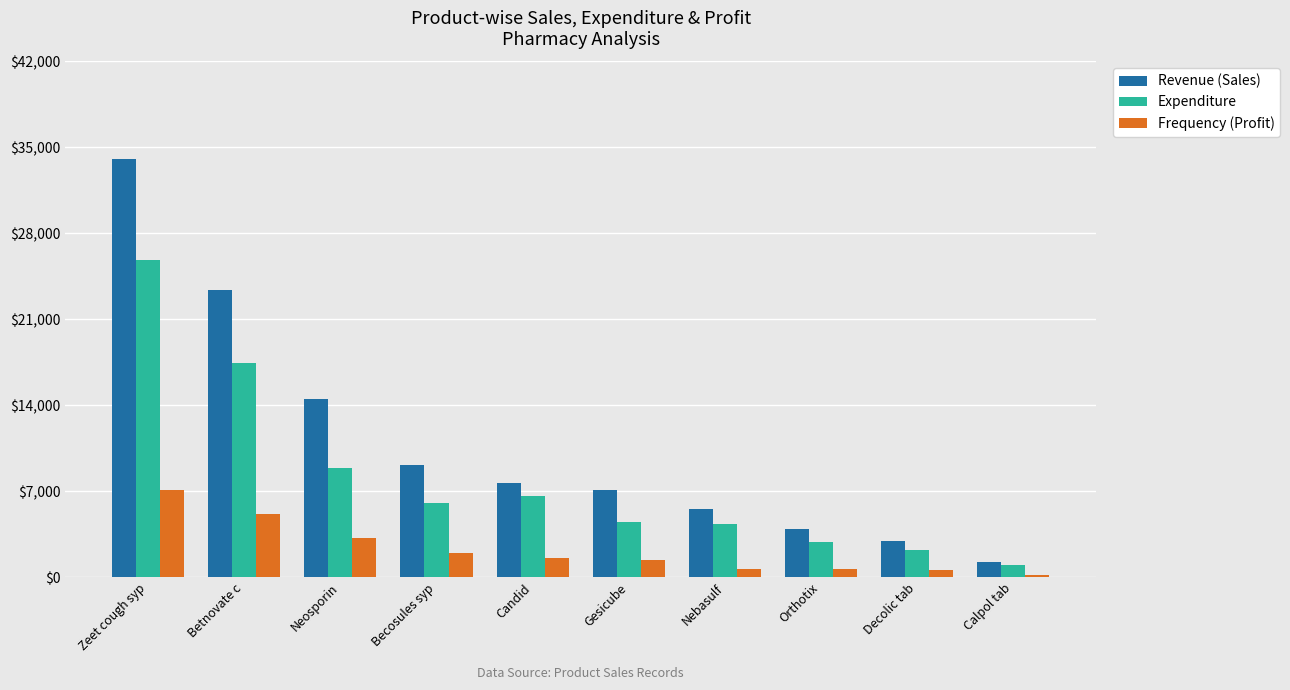

What is the difference between the Expenditure values at Decolic tab and Neosporin?

6715.0